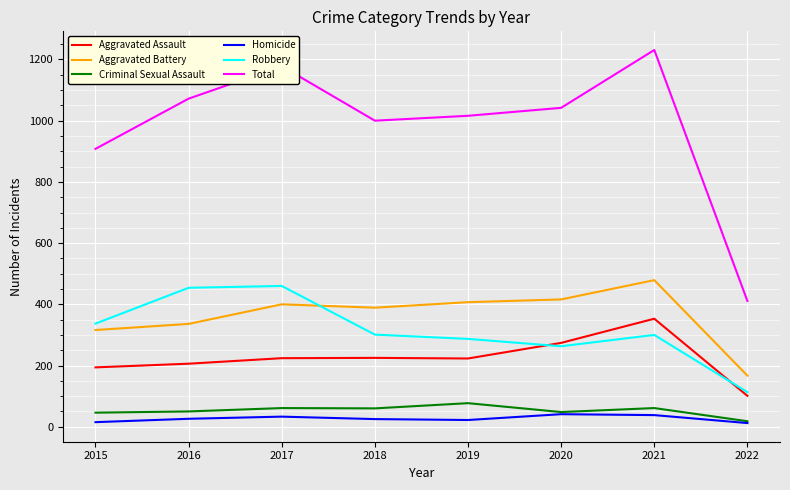

Is the value of Criminal Sexual Assault at 2018 greater than the value of Aggravated Battery at 2017?

No